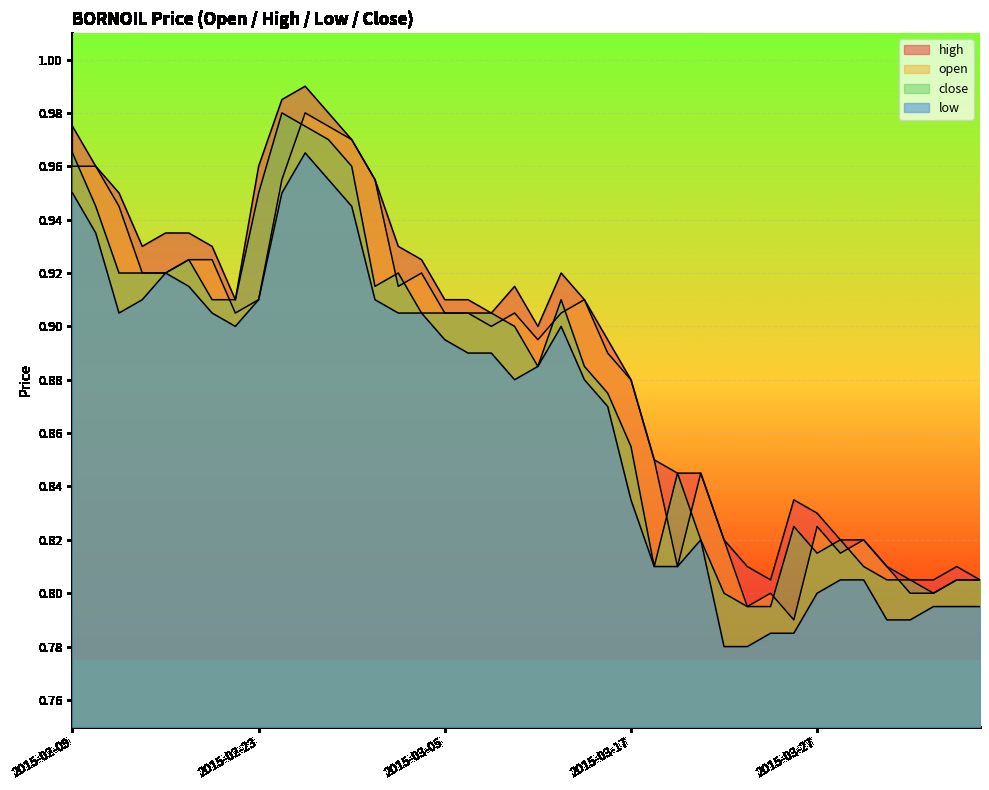

What position from the right is 2015-03-04?

25